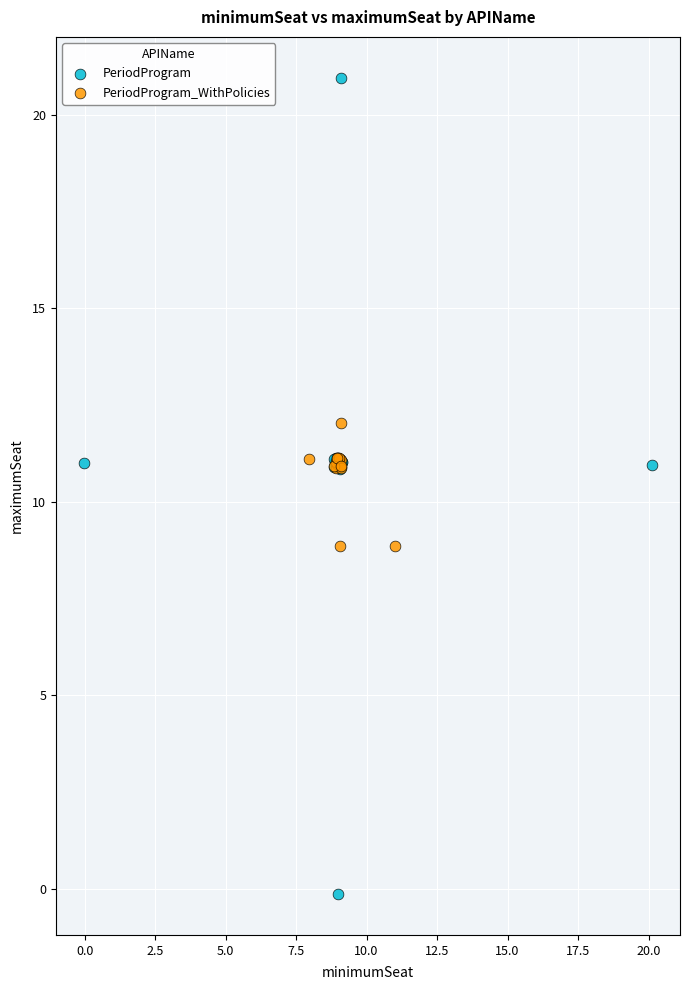

Which series has the widest spread of Y values?

PeriodProgram